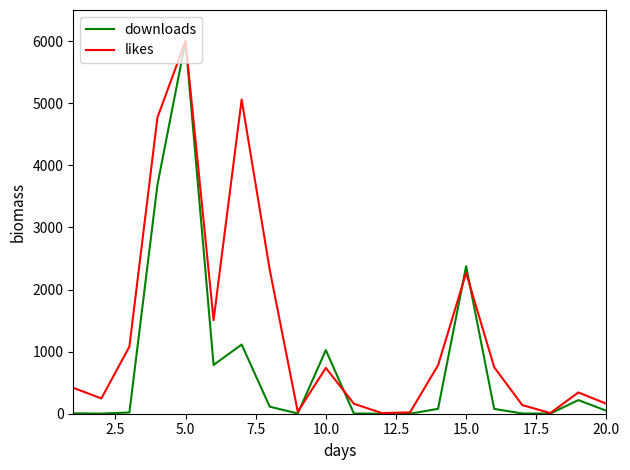

After their last crossing, which series has the higher values: likes or downloads?

likes